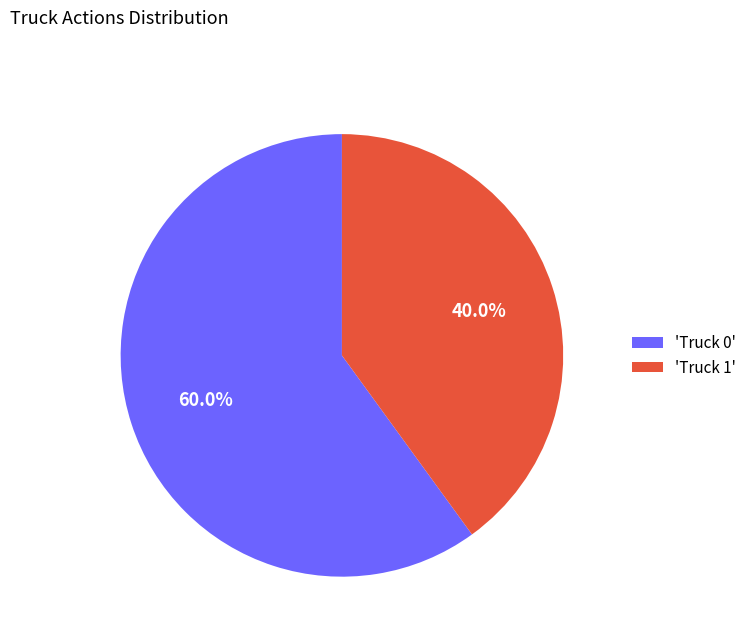

Which has a higher value, 'Truck 0' or 'Truck 1'?

'Truck 0'